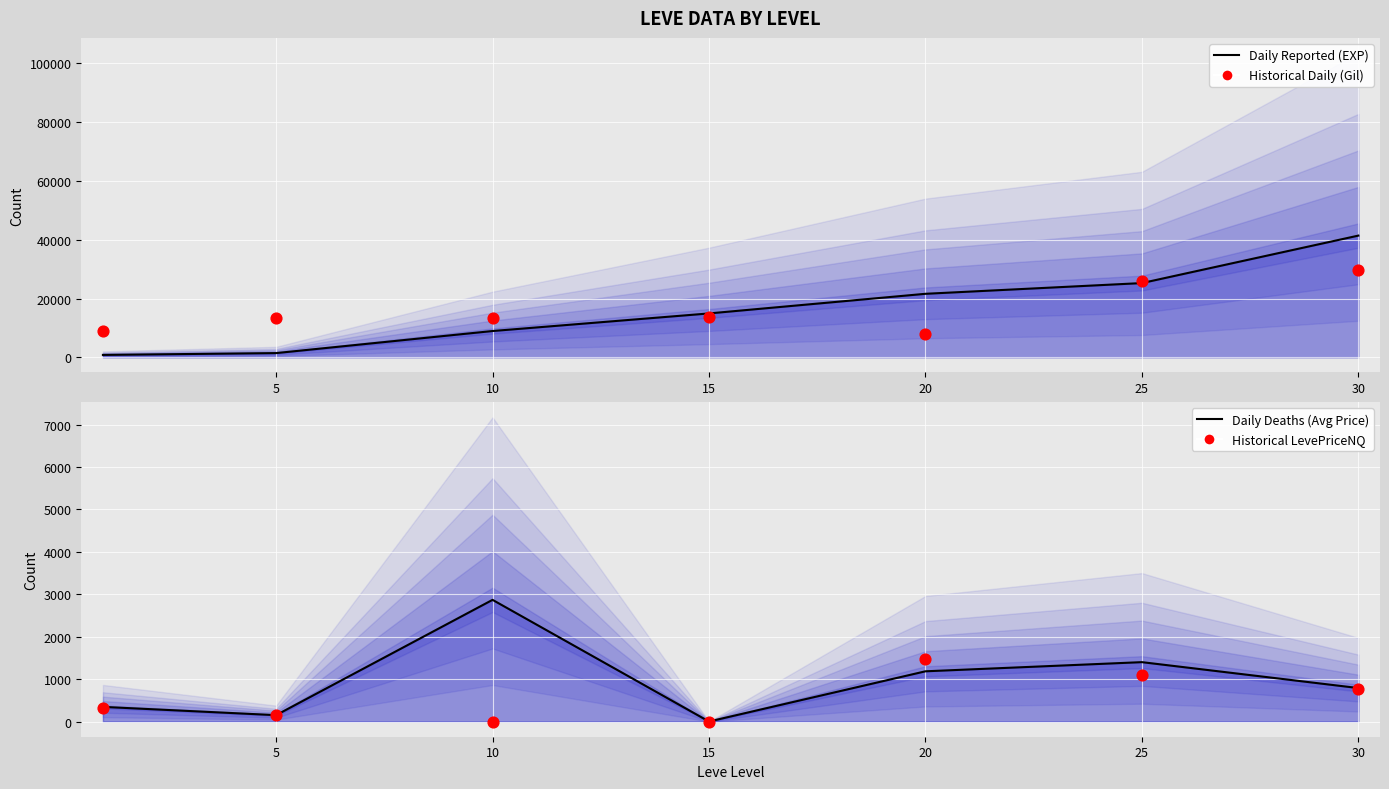

Is the value of Daily Reported (EXP) at 15 greater than the value of Historical Daily (Gil scaled) at 5?

Yes